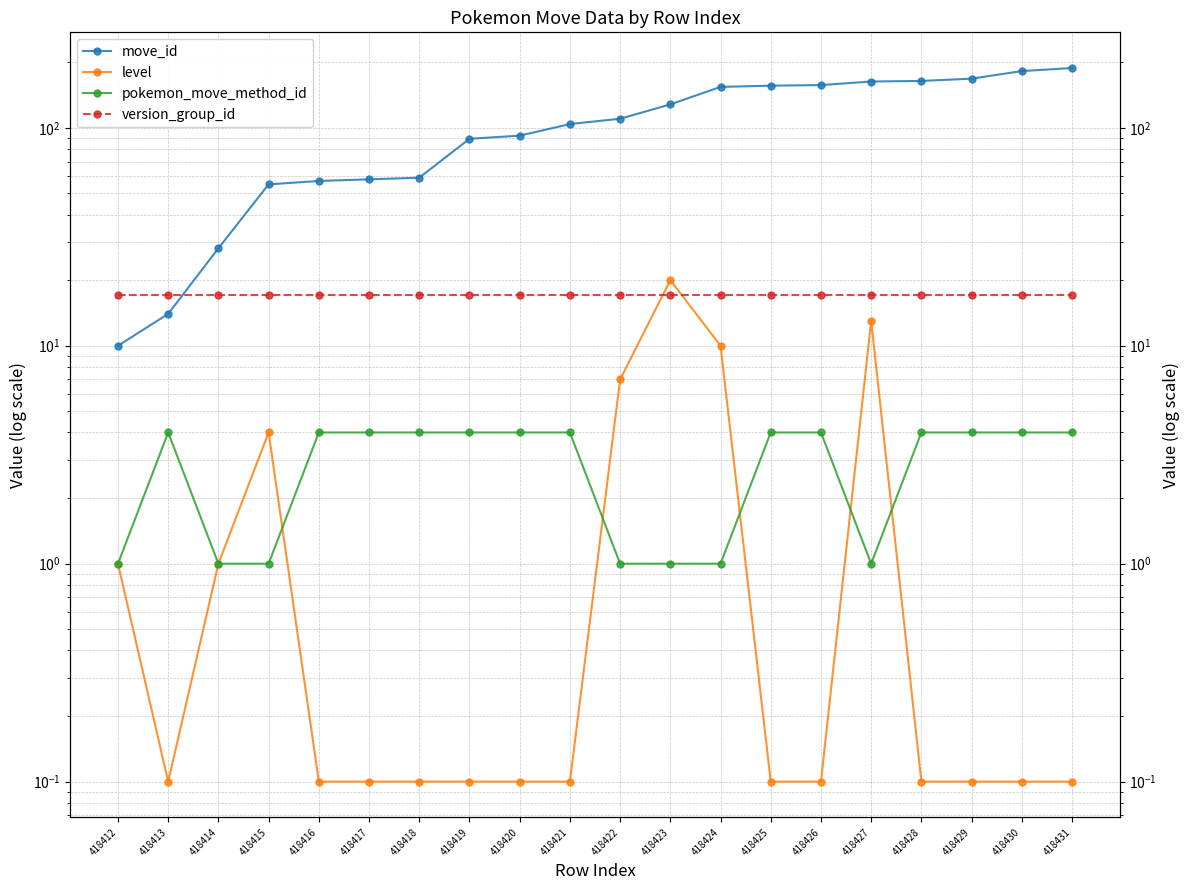

Does the chart have visible grid lines?

Yes